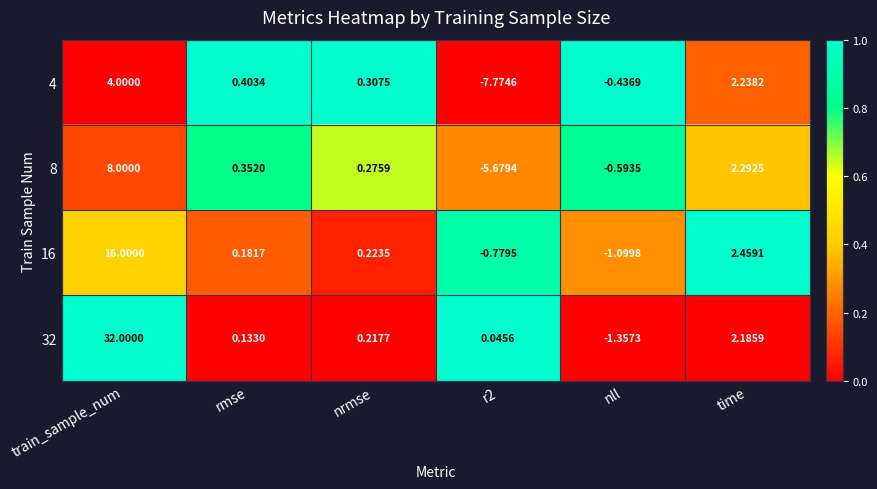

Which category has the lowest value in the 32 series?

nll